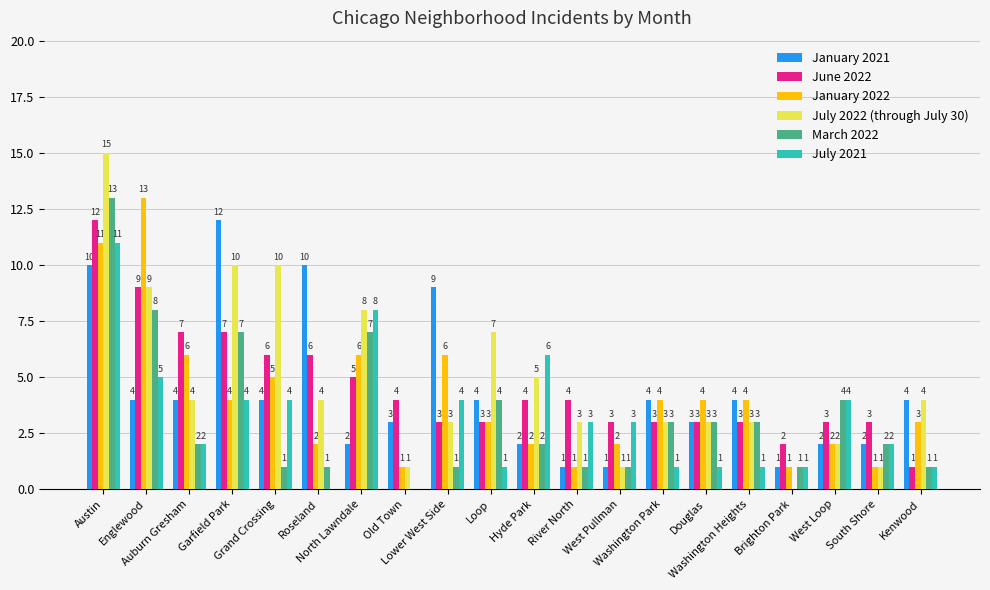

Which series has the largest total across all categories?

July 2022 (through July 30)